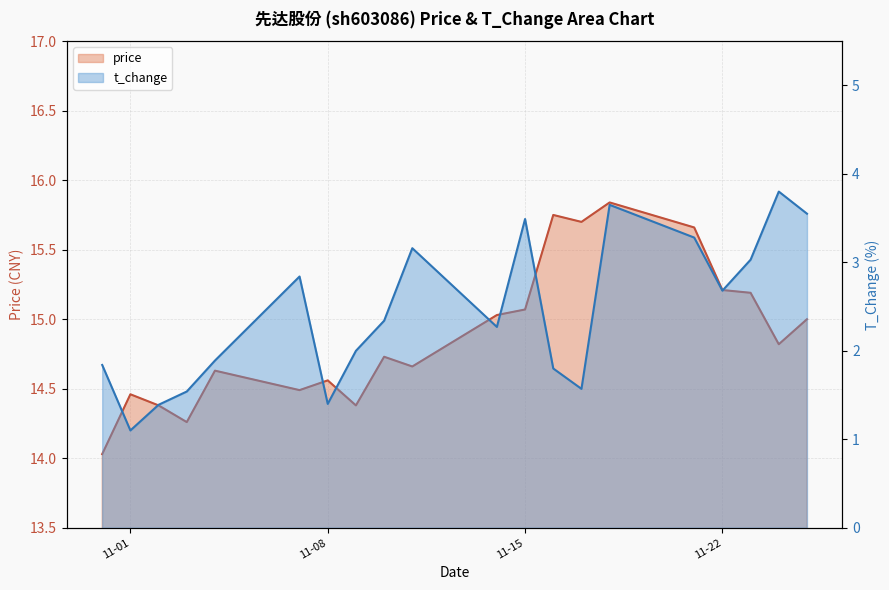

How many interior local peaks does the t_change series have?

5